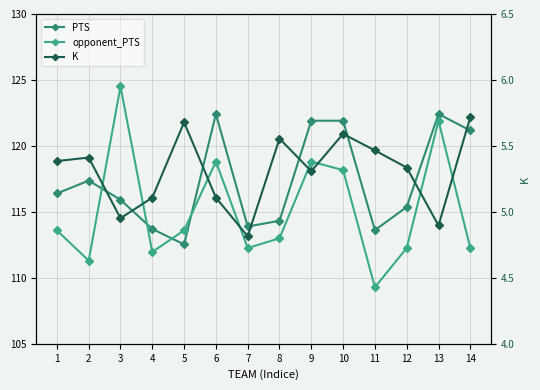

Which series has the largest range (max minus min)?

opponent_PTS